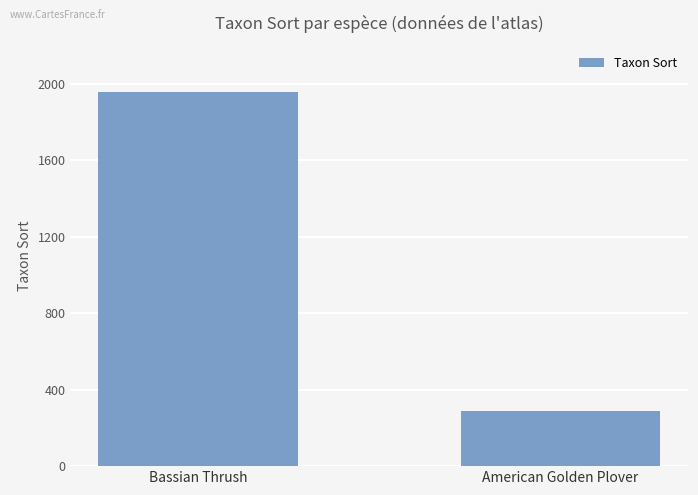

The value at Bassian Thrush is 522. True or false?

False